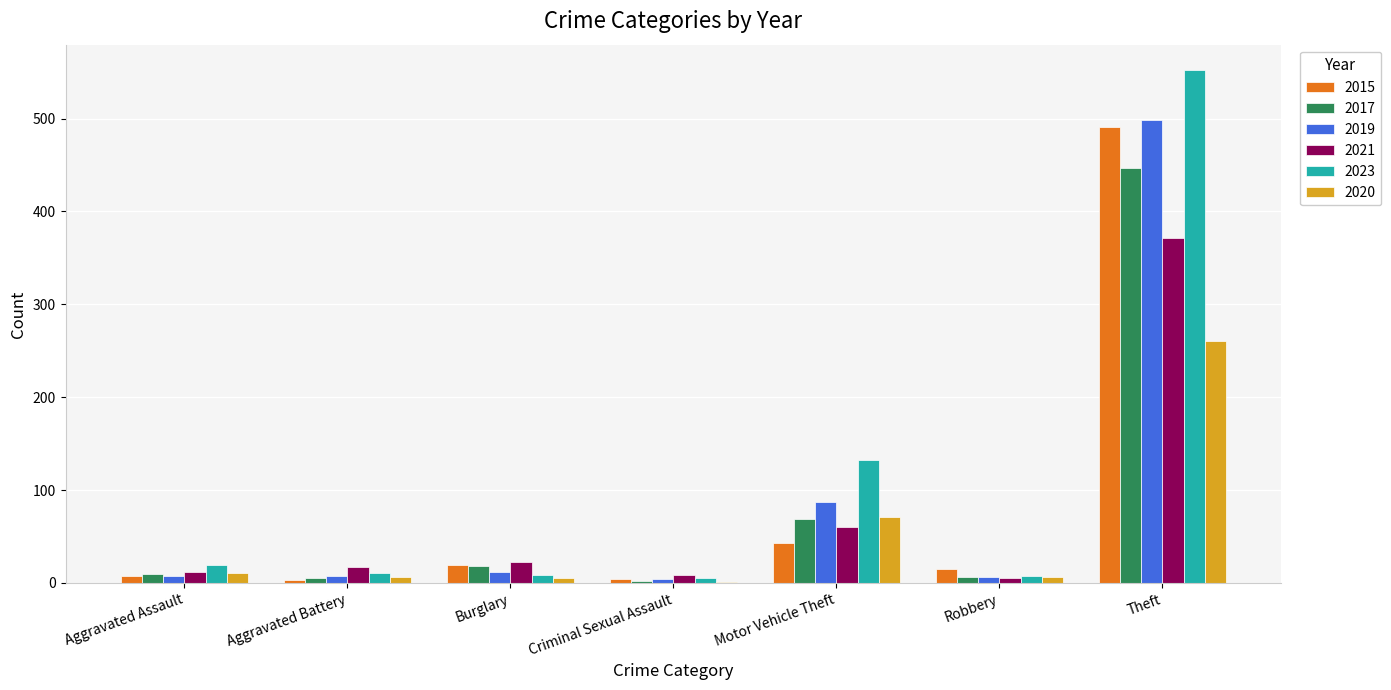

What is the total value across all series at Theft?

2621